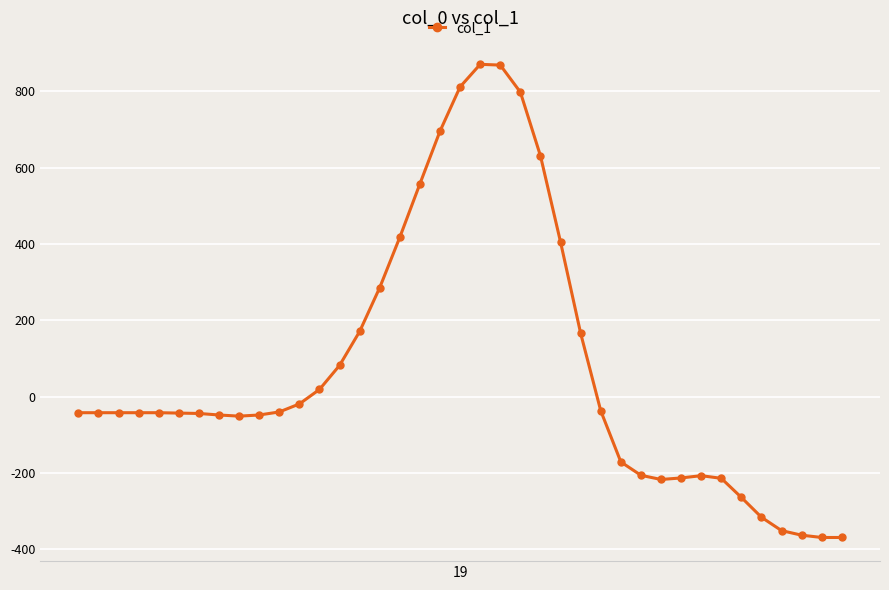

What is the difference between the maximum and minimum values?

1240